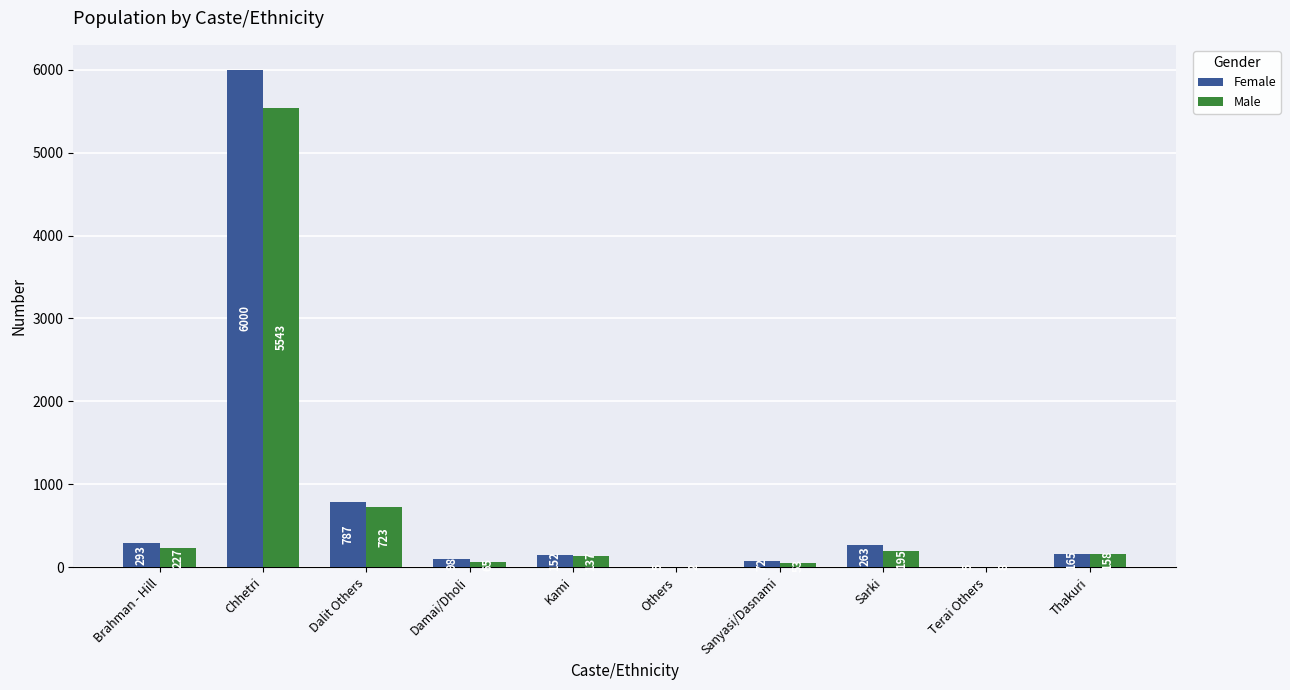

The value of Female at Terai Others is 5. True or false?

True